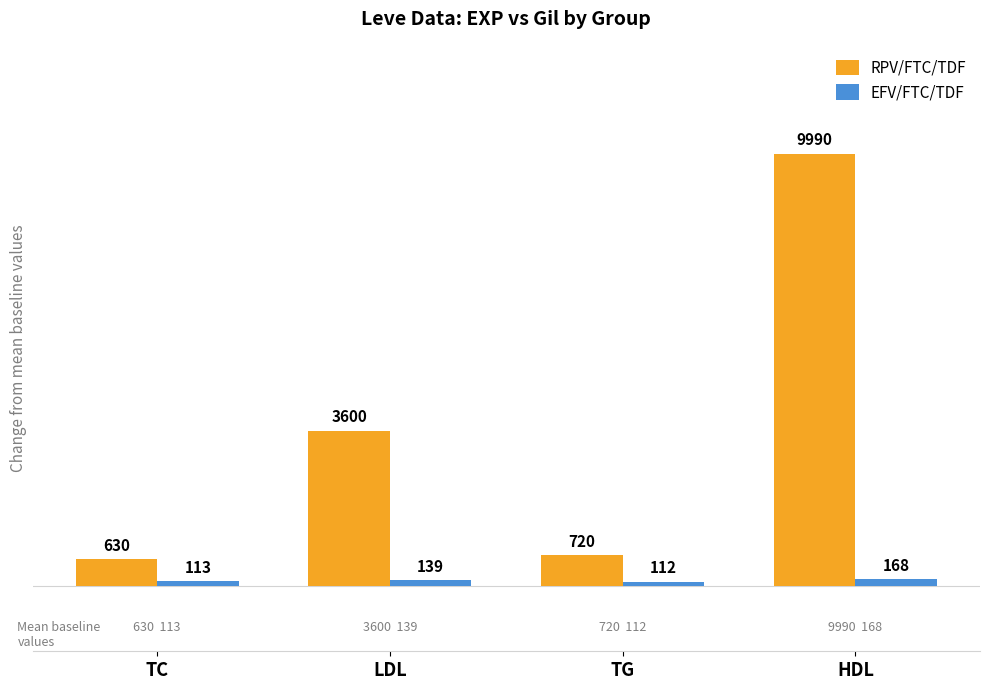

Which label corresponds to the largest value in the chart?

HDL